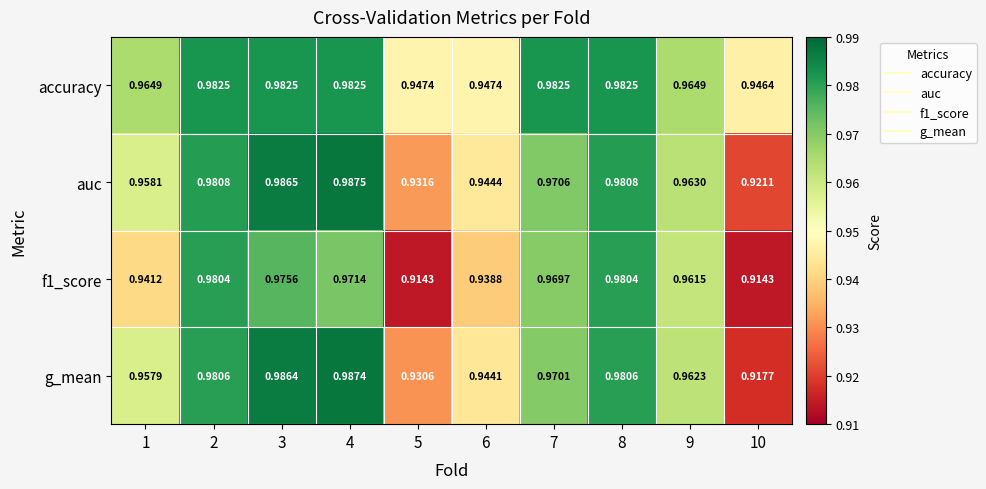

Is the value of g_mean at 2 greater than the value of f1_score at 4?

Yes